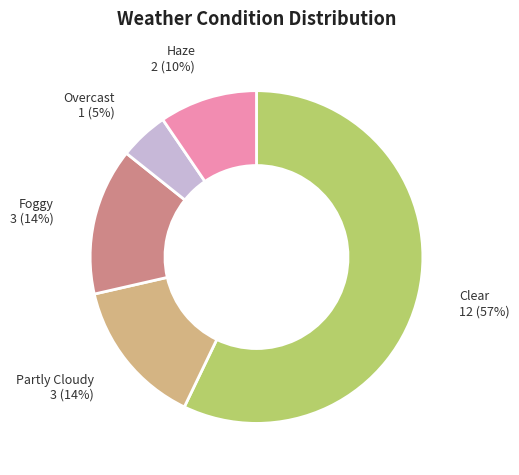

How many segments does this pie chart have?

5